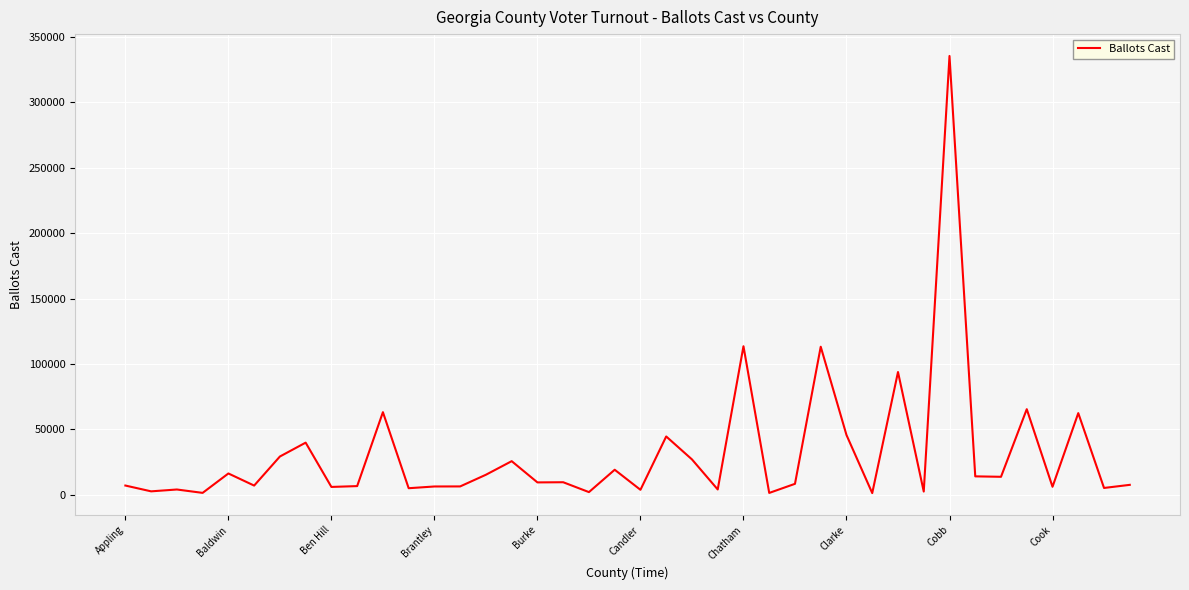

What is the greatest value displayed?

335466